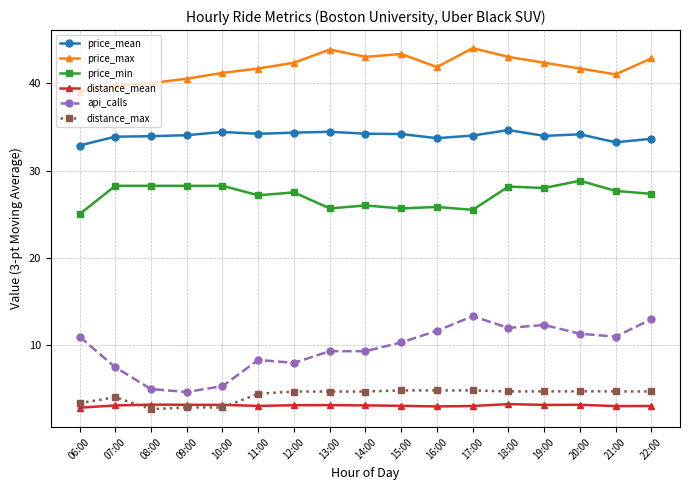

What are all the series names shown in the legend?

price_mean, price_max, price_min, distance_mean, api_calls, distance_max